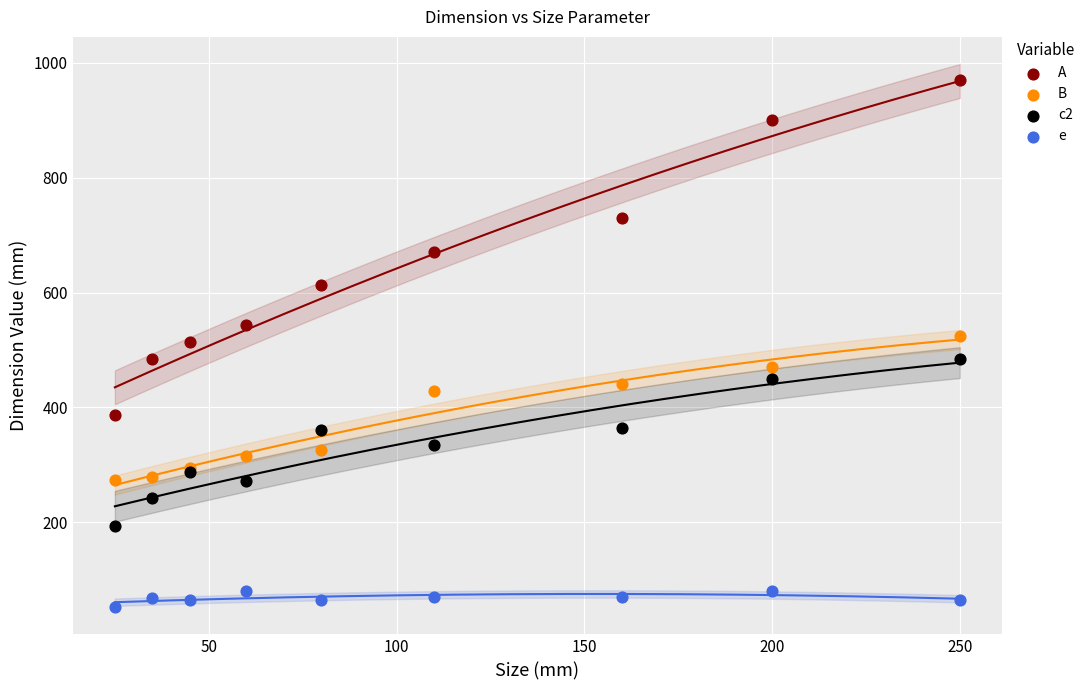

Which series contains the highest Y value?

A